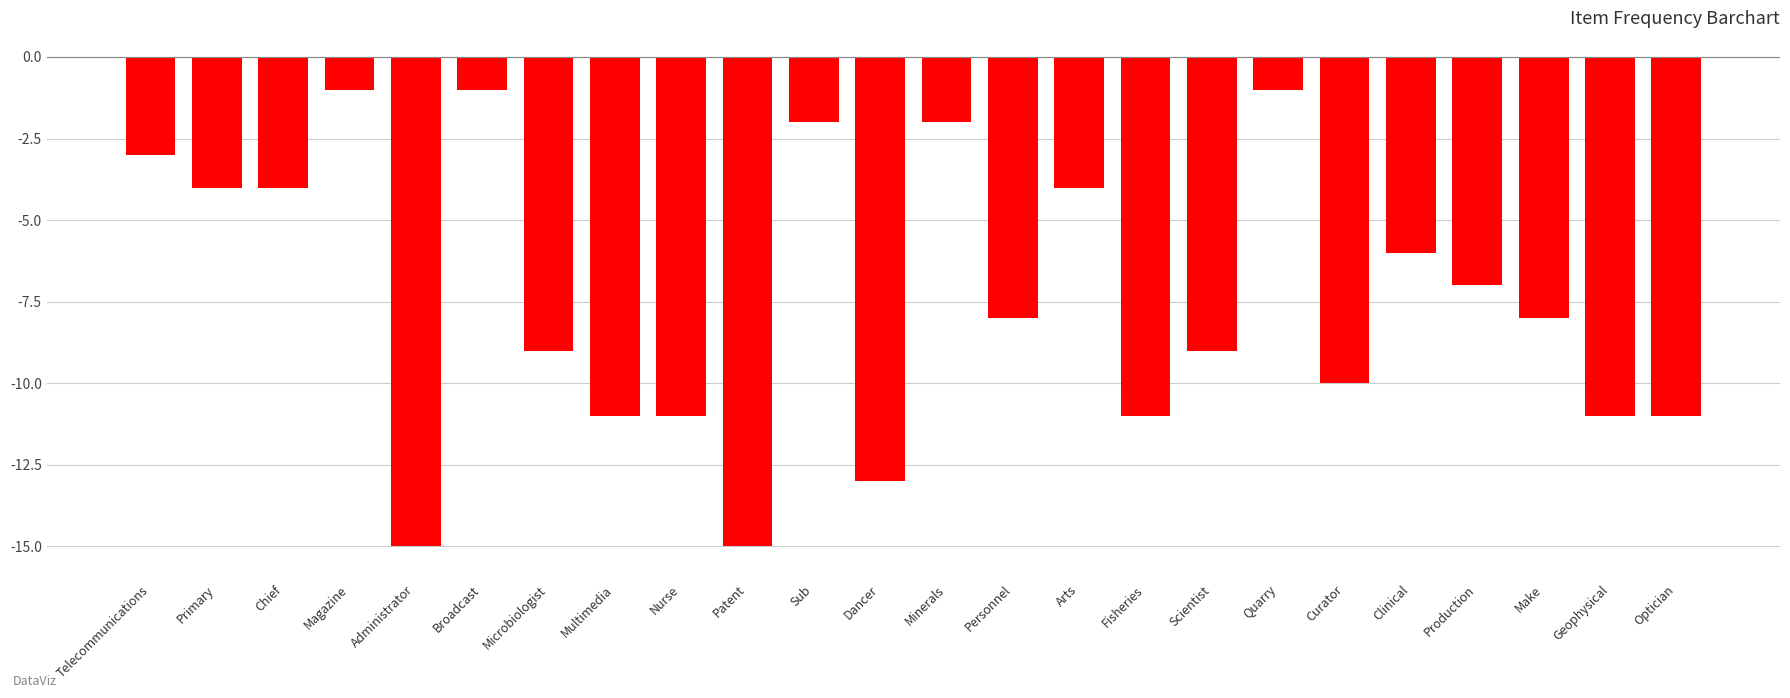

What is the value of the 16th bar from the left?

-11